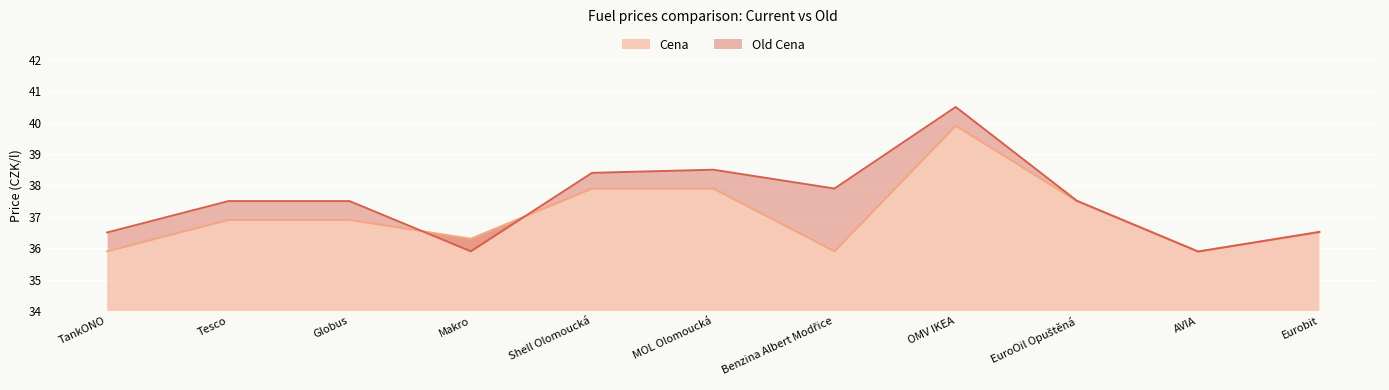

Reading left to right, what are all the values shown in this chart?

Cena: 35.9	36.9	36.9	36.3	37.9	37.9	35.9	39.9	37.5	35.9	36.5
Old Cena: 36.5	37.5	37.5	35.9	38.4	38.5	37.9	40.5	37.5	35.9	36.5